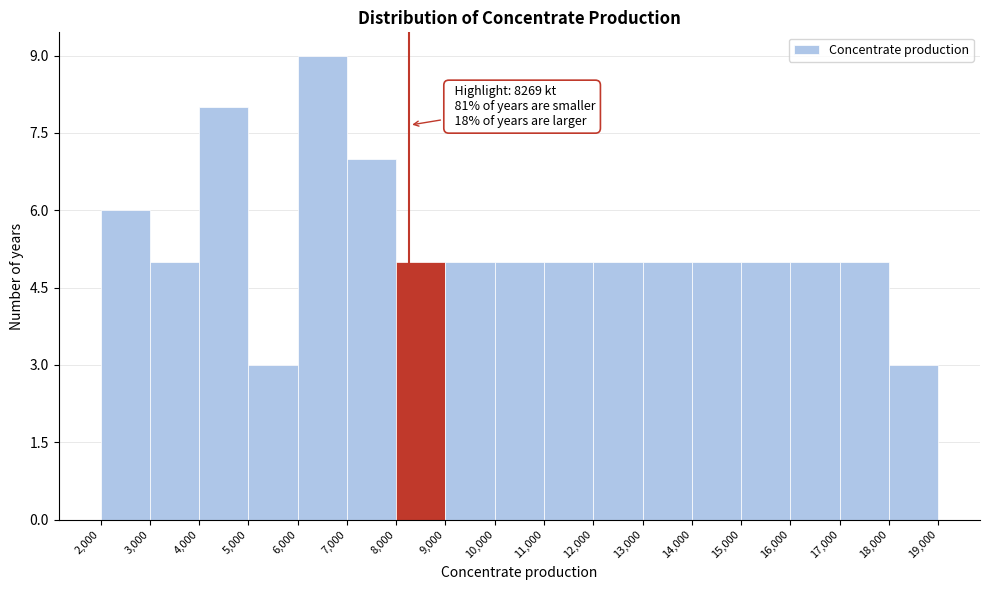

Which range on the x-axis has the tallest bar?

6,000 to 7,000